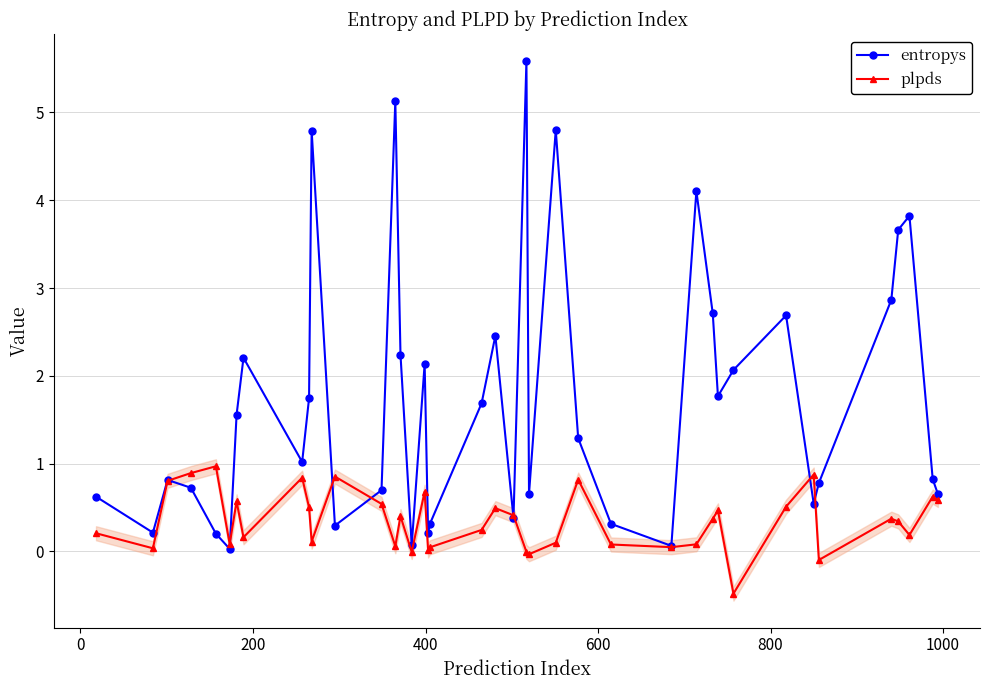

What is the sum of all entropys values?

68.7